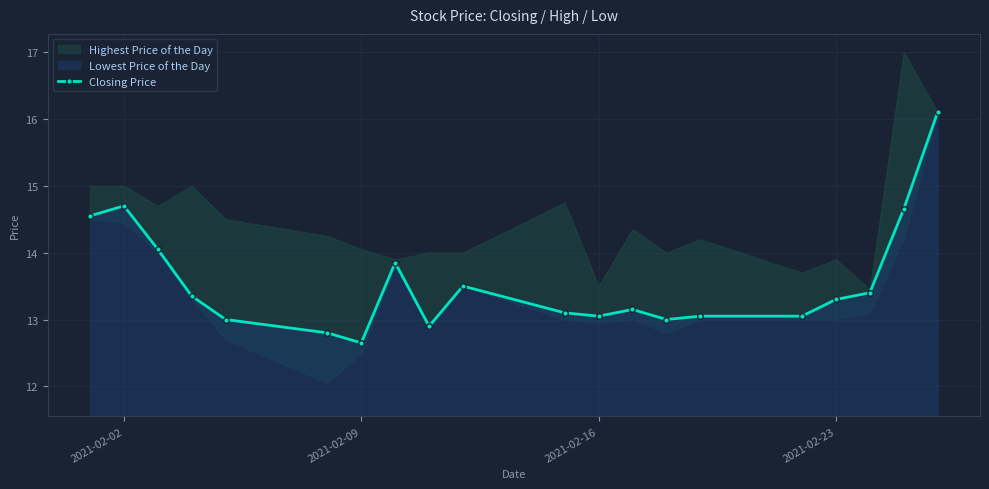

What is the maximum value for Closing Price?

16.1